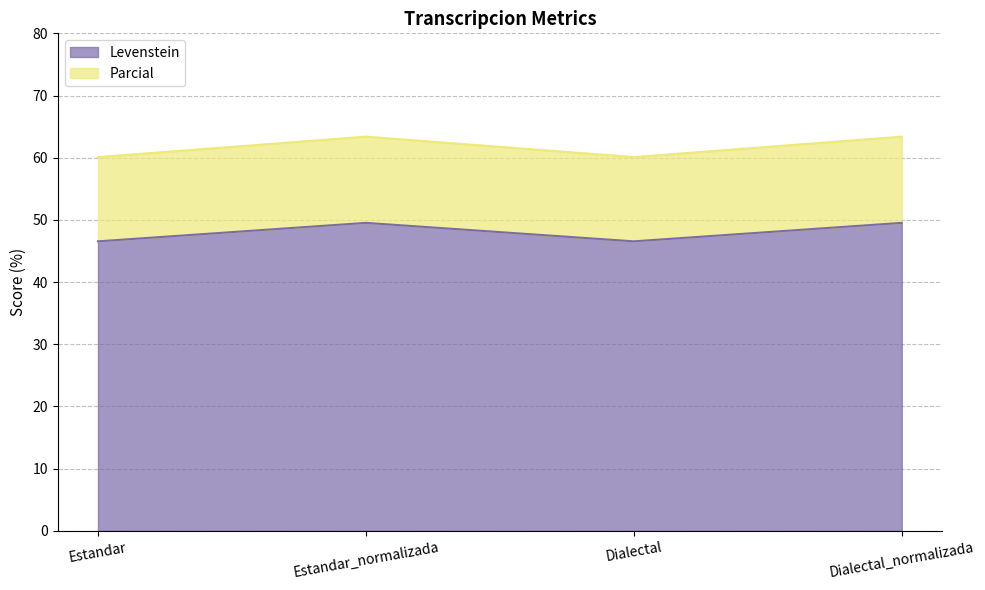

Is it true that Levenstein equals 49.5 at Dialectal_normalizada?

True